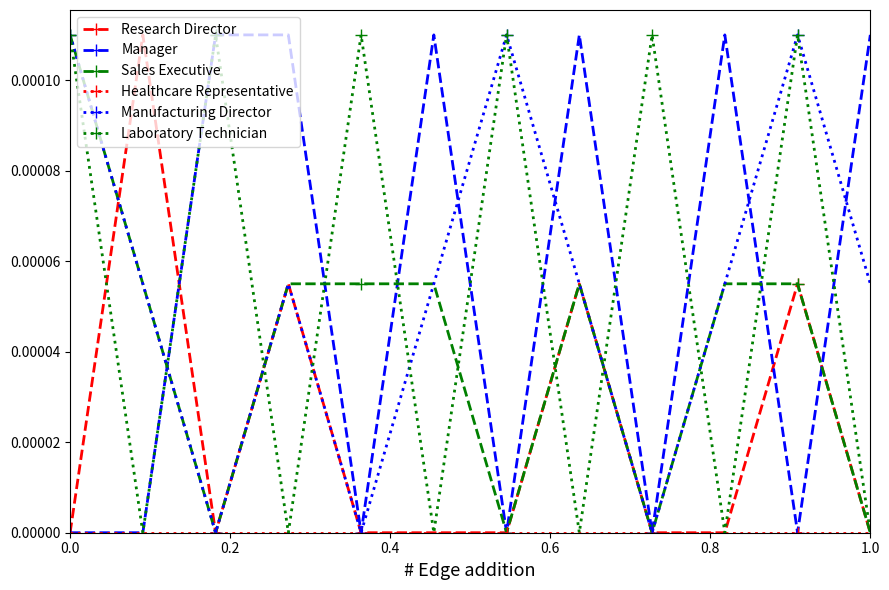

True or false: Manufacturing Director has more than 2 points higher than both neighbors.

True